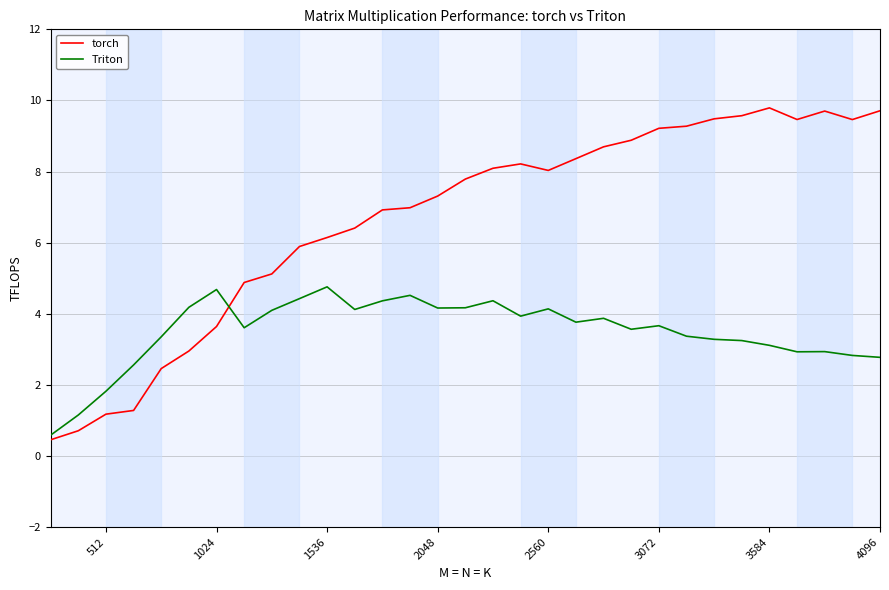

What is the sum of all Triton values?

108.3